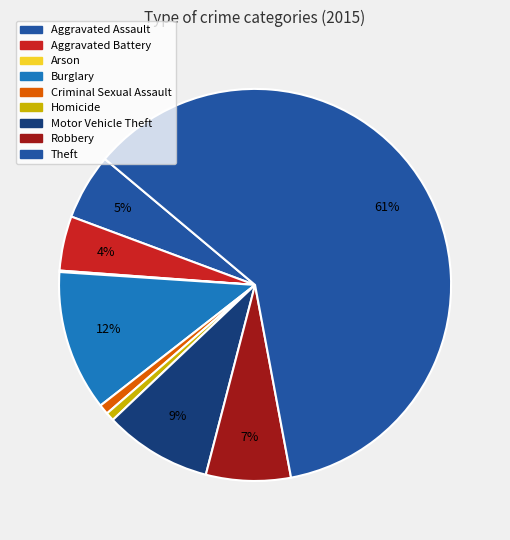

Which slice is the smallest?

Arson